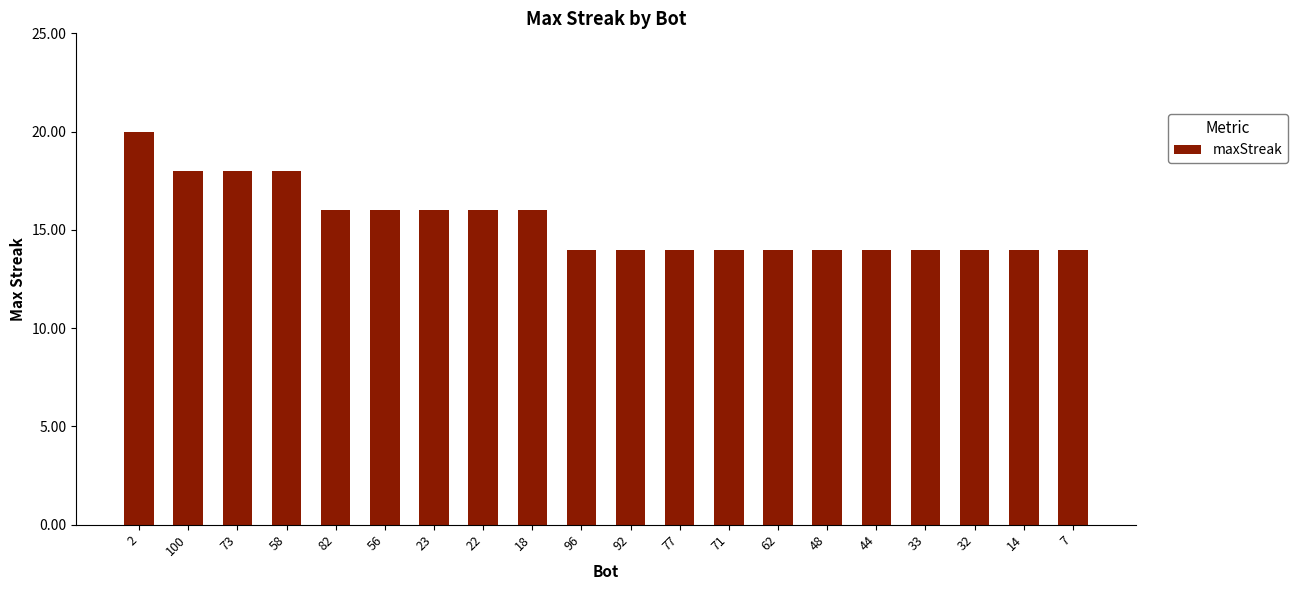

What is the ratio of the value at 58 to the value at 22?

1.1